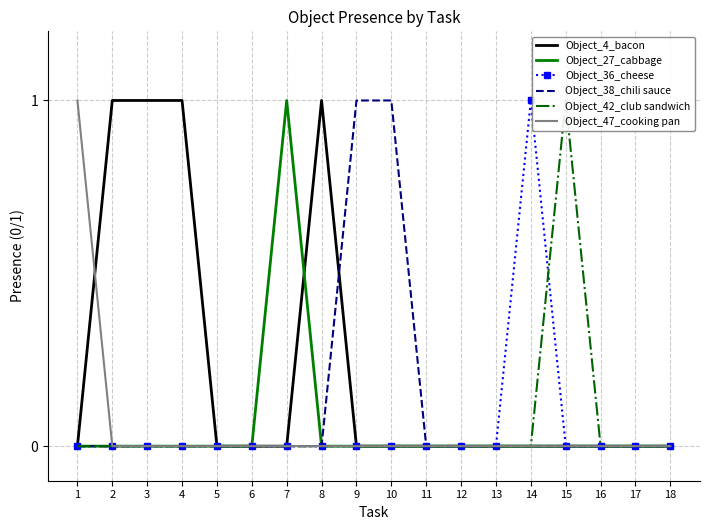

What are all the series names shown in the legend?

Object_4_bacon, Object_27_cabbage, Object_36_cheese, Object_38_chili sauce, Object_42_club sandwich, Object_47_cooking pan